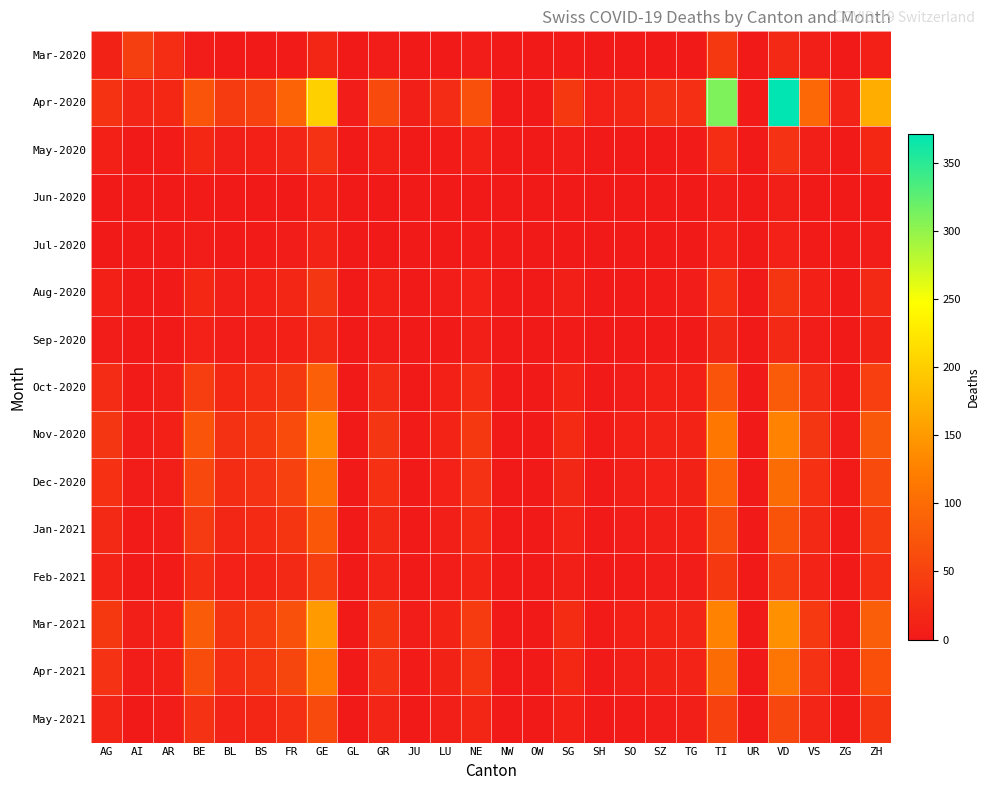

Rank the series at BS from highest to lowest value.

Apr-2020, Mar-2021, Nov-2020, Apr-2021, Dec-2020, Oct-2020, Jan-2021, May-2021, Feb-2021, Aug-2020, May-2020, Sep-2020, Jul-2020, Jun-2020, Mar-2020